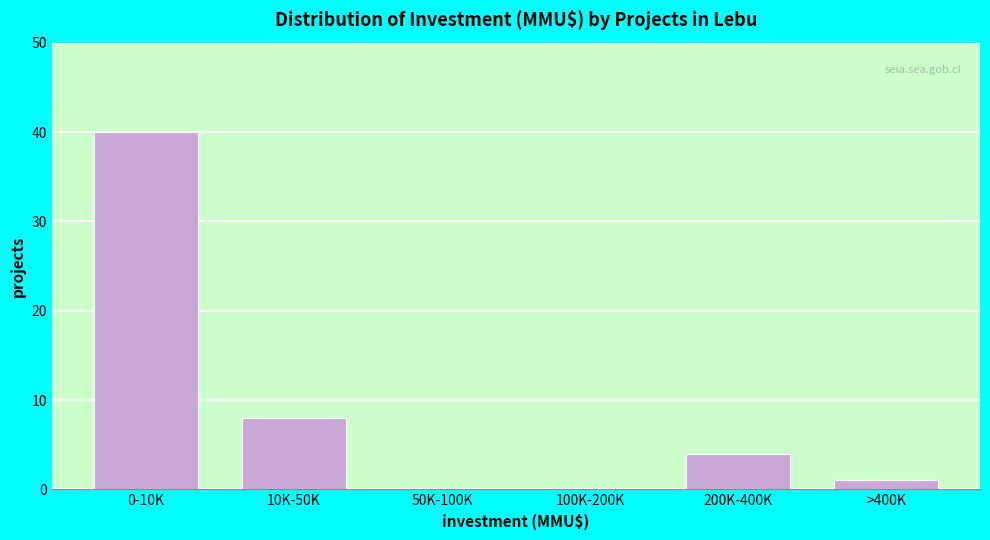

Reading left to right, list all the values displayed in this chart.

0-10K=40	10K-50K=8	50K-100K=0	100K-200K=0	200K-400K=4	>400K=1